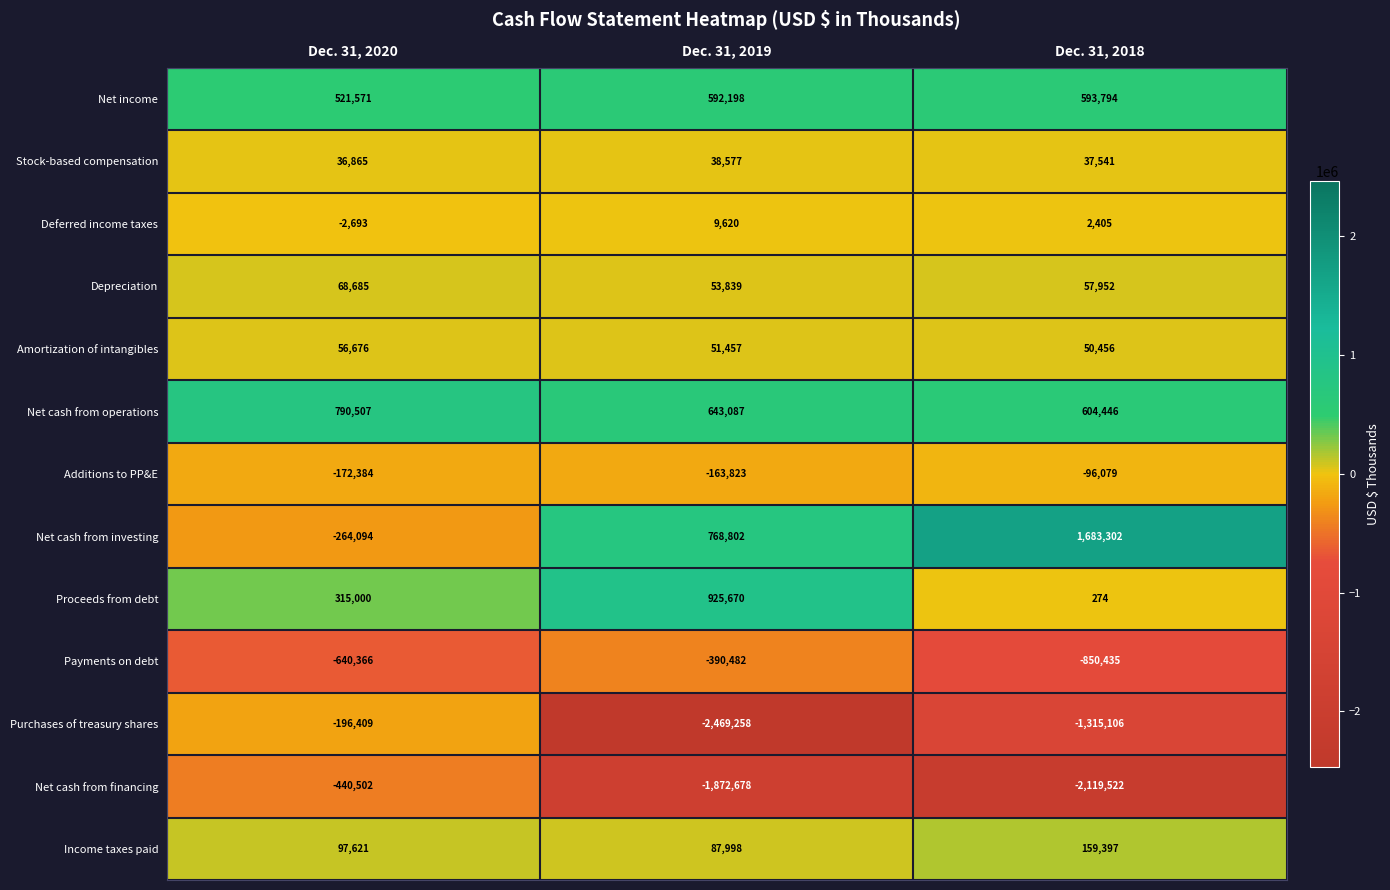

What is the minimum value shown in the chart?

-2469258